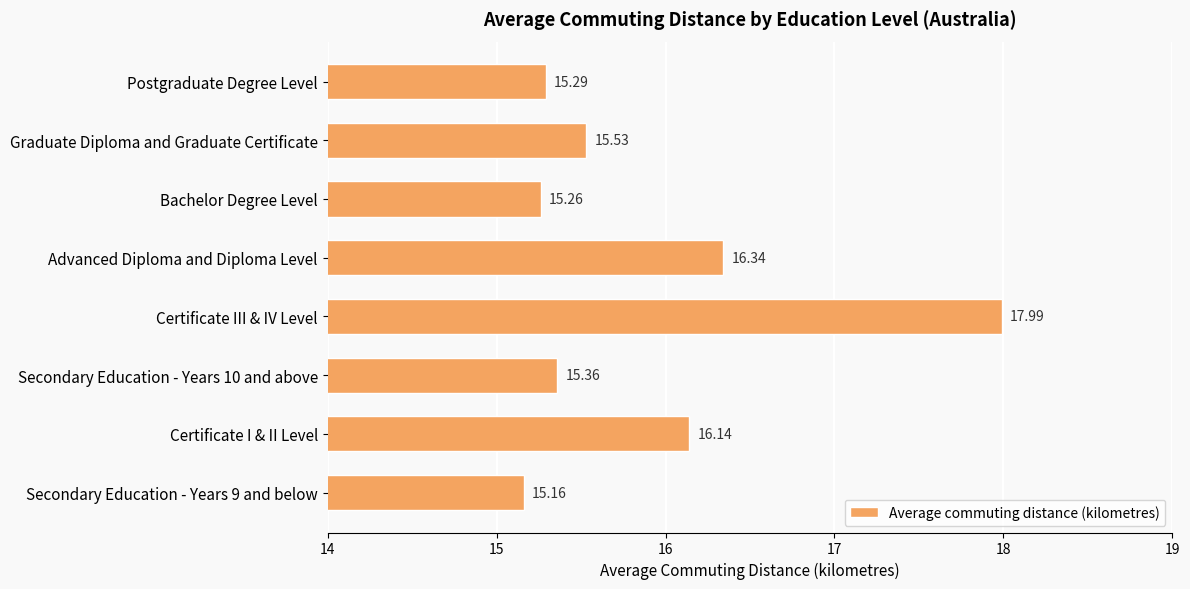

What is the average value?

15.9